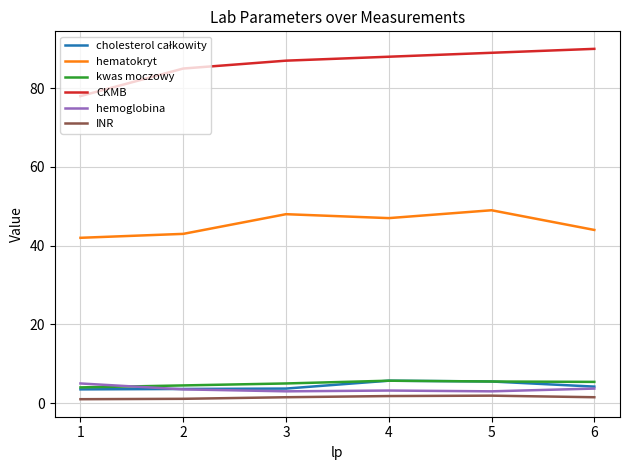

The value of kwas moczowy at 5 is 1.9. True or false?

False